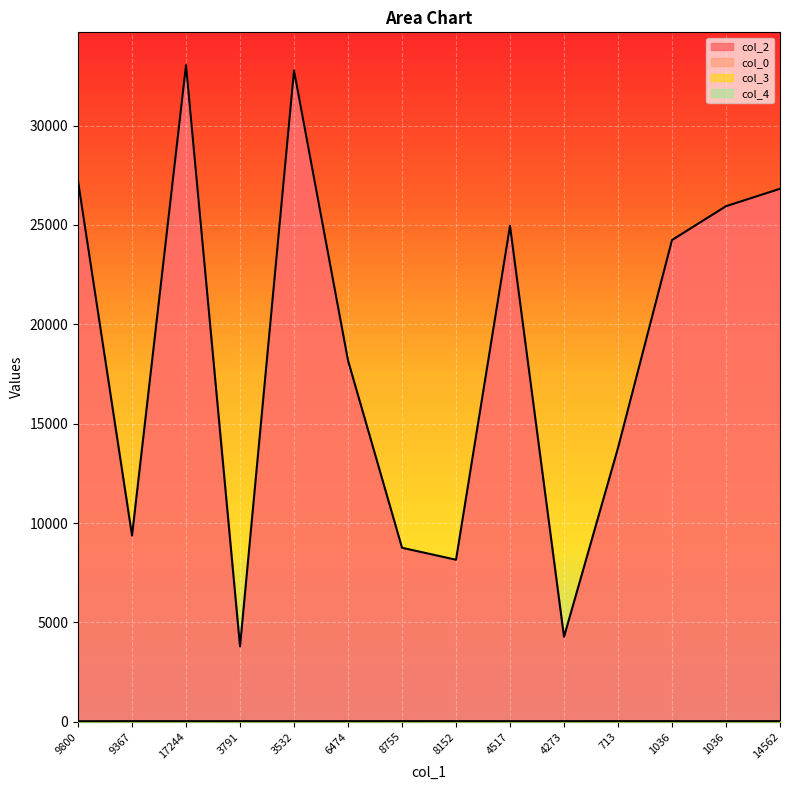

What are all the series names shown in the legend?

col_2, col_0, col_3, col_4